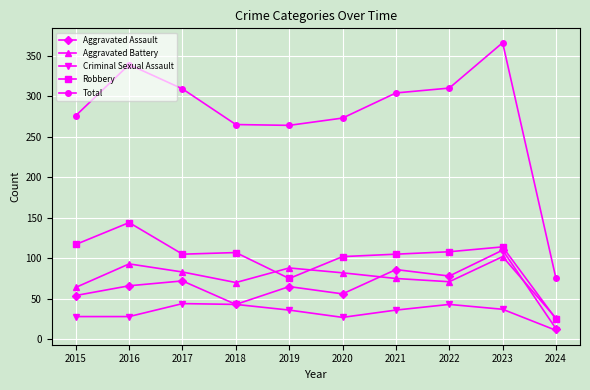

What is the average value of the Robbery series?

100